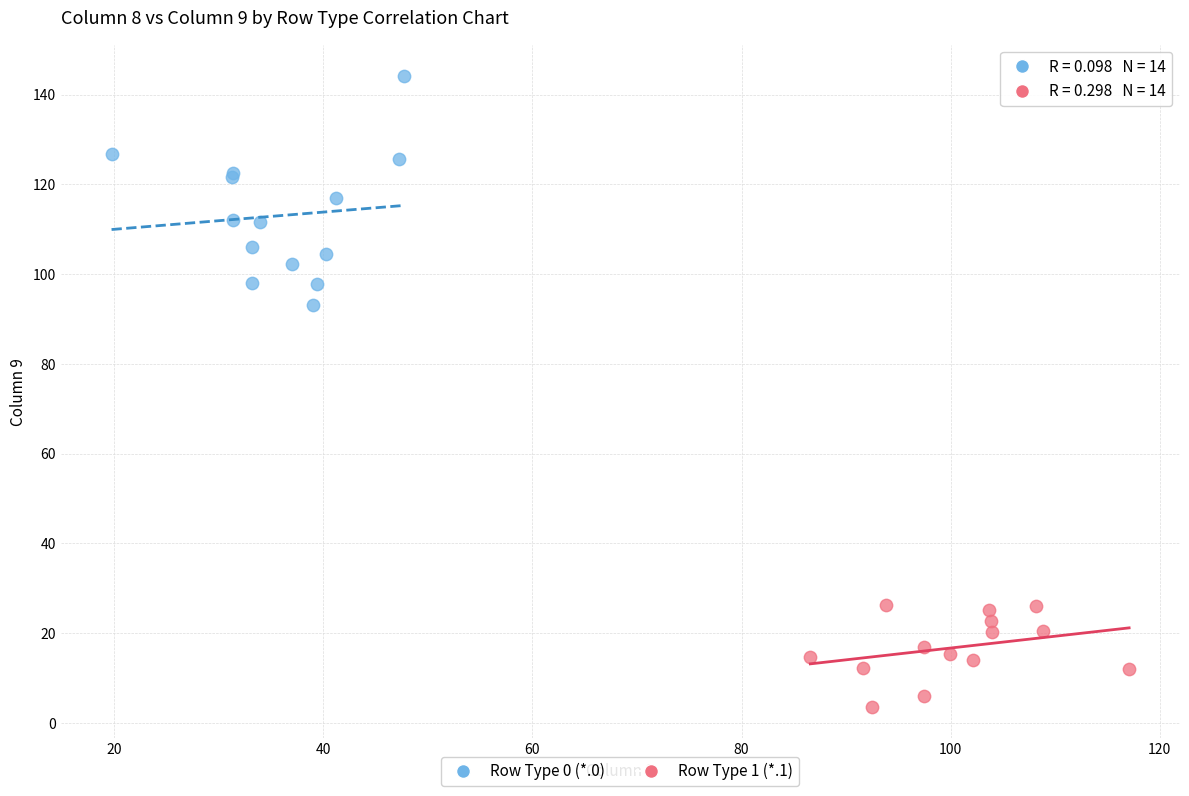

Which series reaches the minimum Y coordinate?

Row Type 1 (*.1)